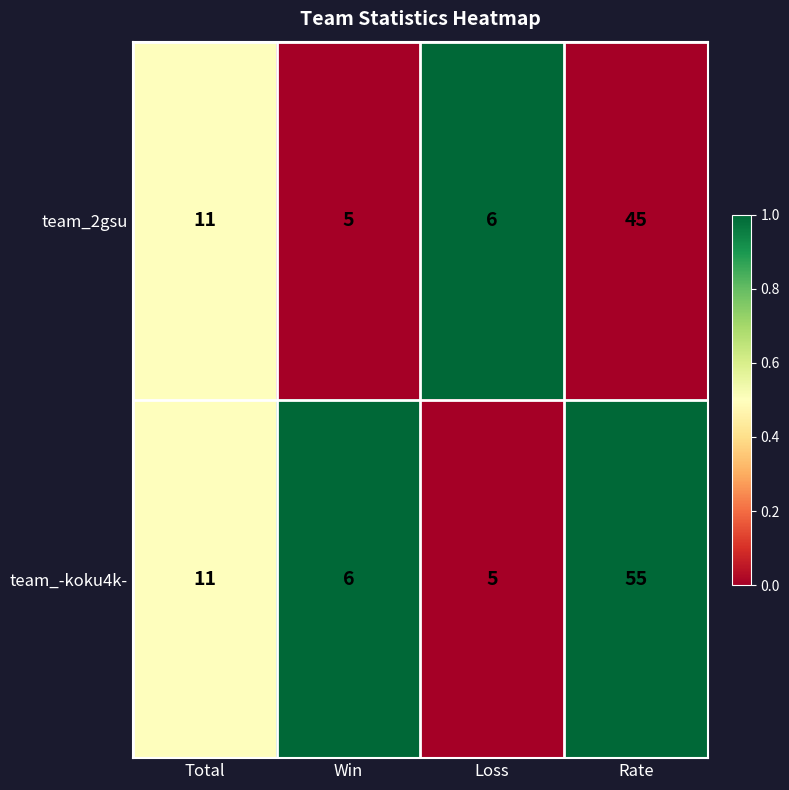

Which series has the largest range (max minus min)?

team_-koku4k-